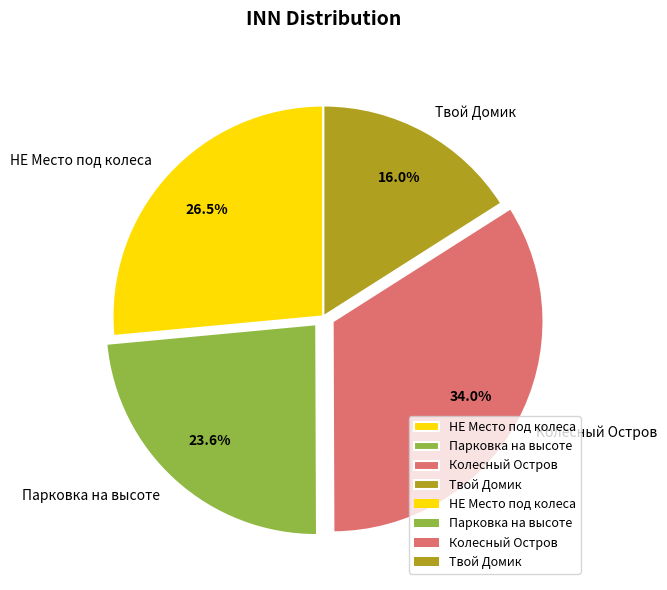

Does Колесный Остров account for over 50% of the chart?

No